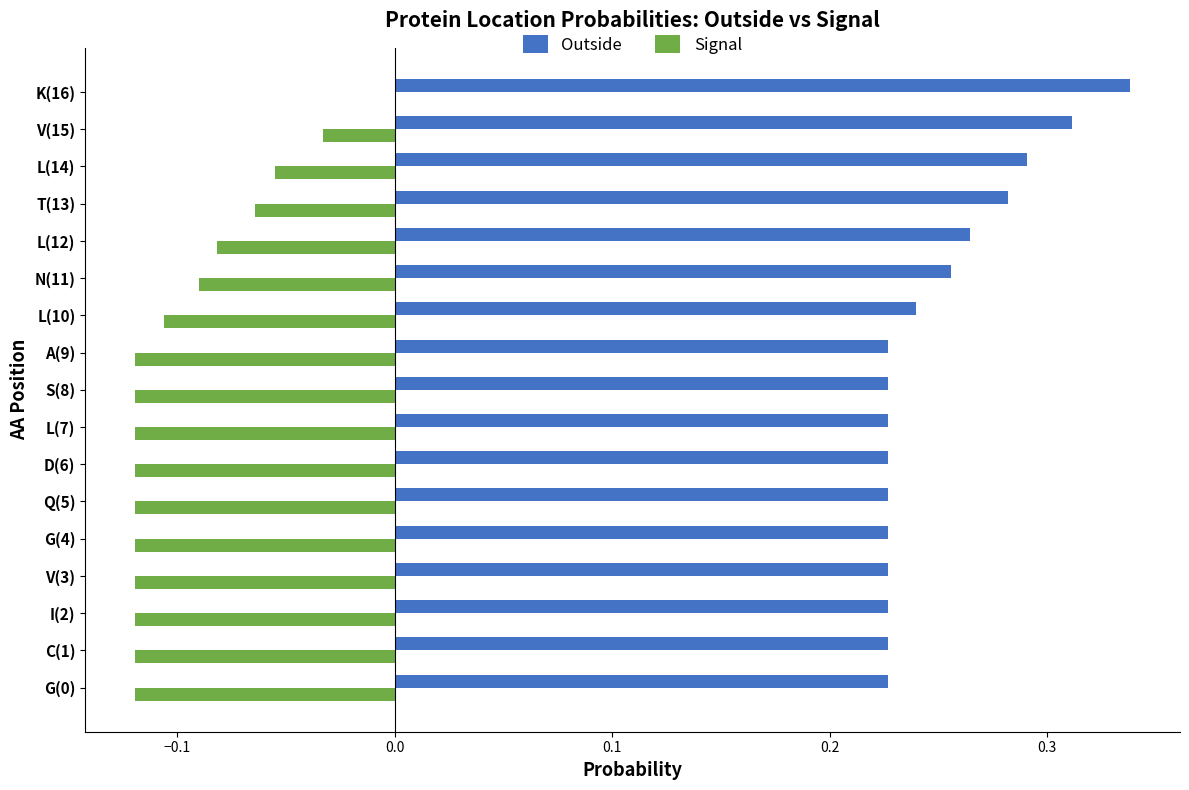

What is the sum of the Outside values at G(0) and C(1)?

0.5